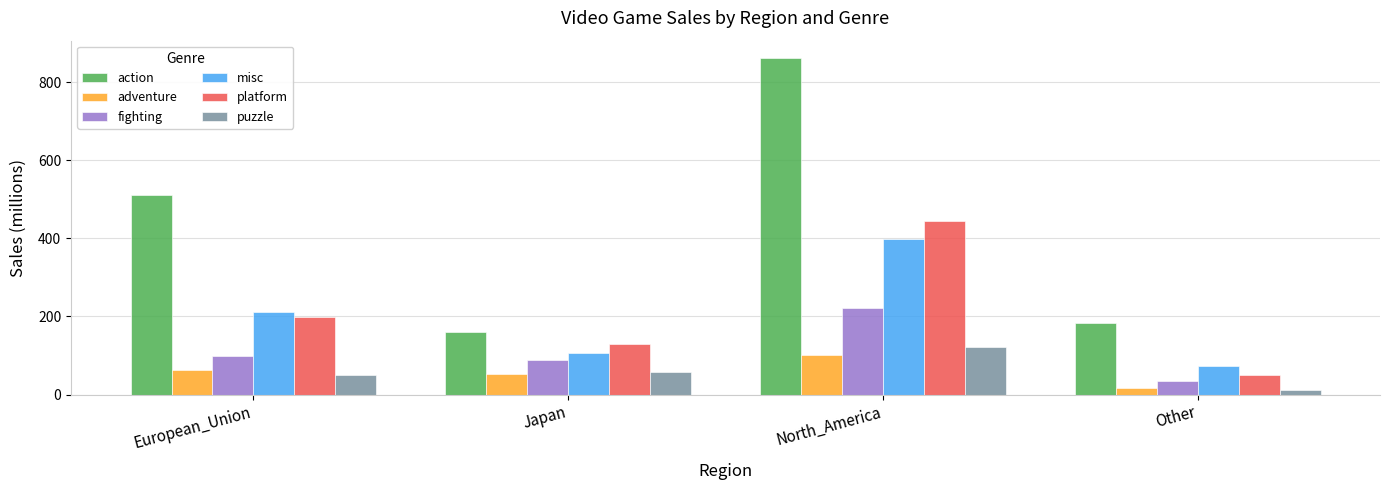

Reading left to right, extract all data points from this chart.

action: 511.0	160.2	863.2	182.2
adventure: 63.2	52.2	101.5	16.4
fighting: 99.0	87.3	220.5	35.9
misc: 210.6	107.0	399.6	73.1
platform: 199.4	130.7	444.4	51.0
puzzle: 49.8	56.7	121.1	12.3